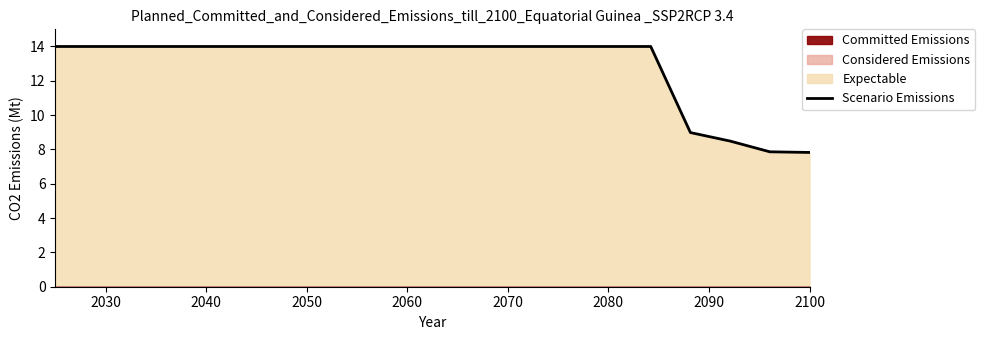

What is the minimum value shown in the chart?

7.8